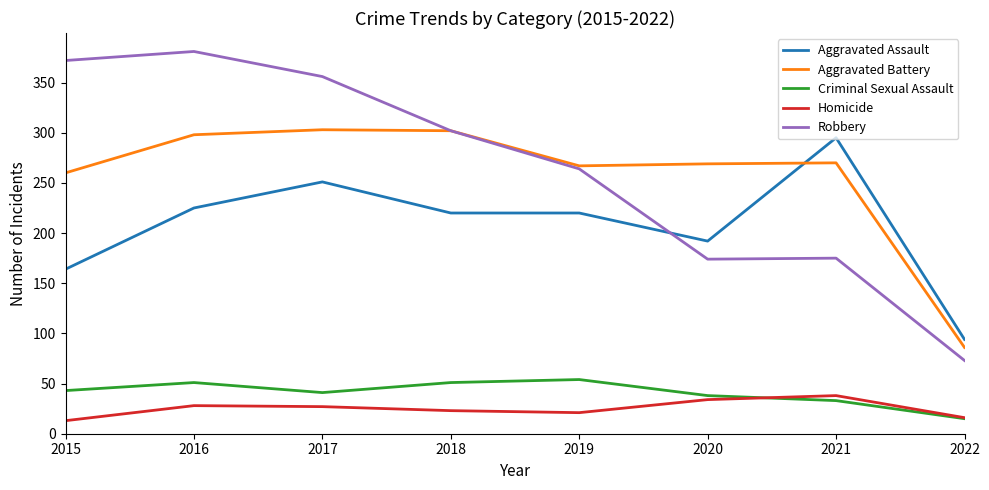

True or false: Homicide has more than 2 interior local peaks.

False